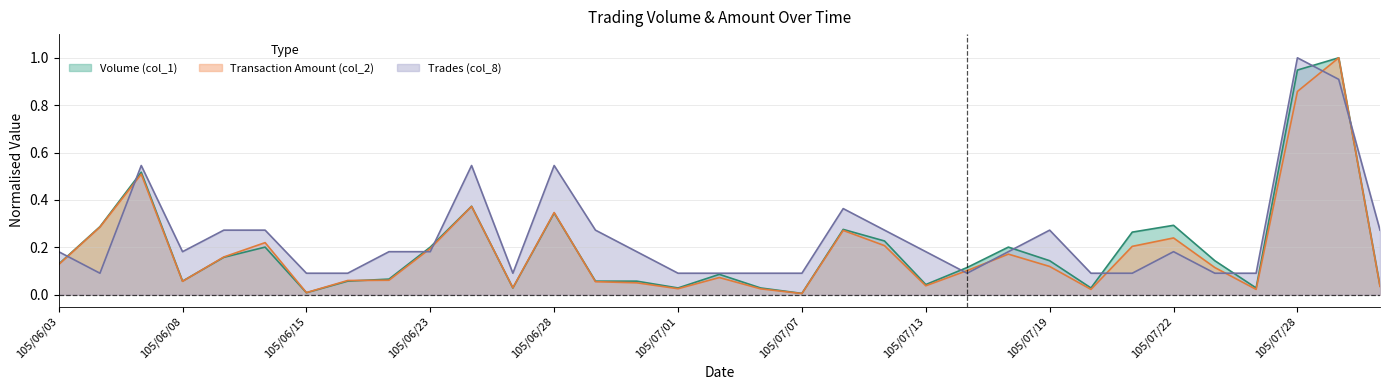

Which series has the largest range (max minus min)?

Transaction Amount (col_2)